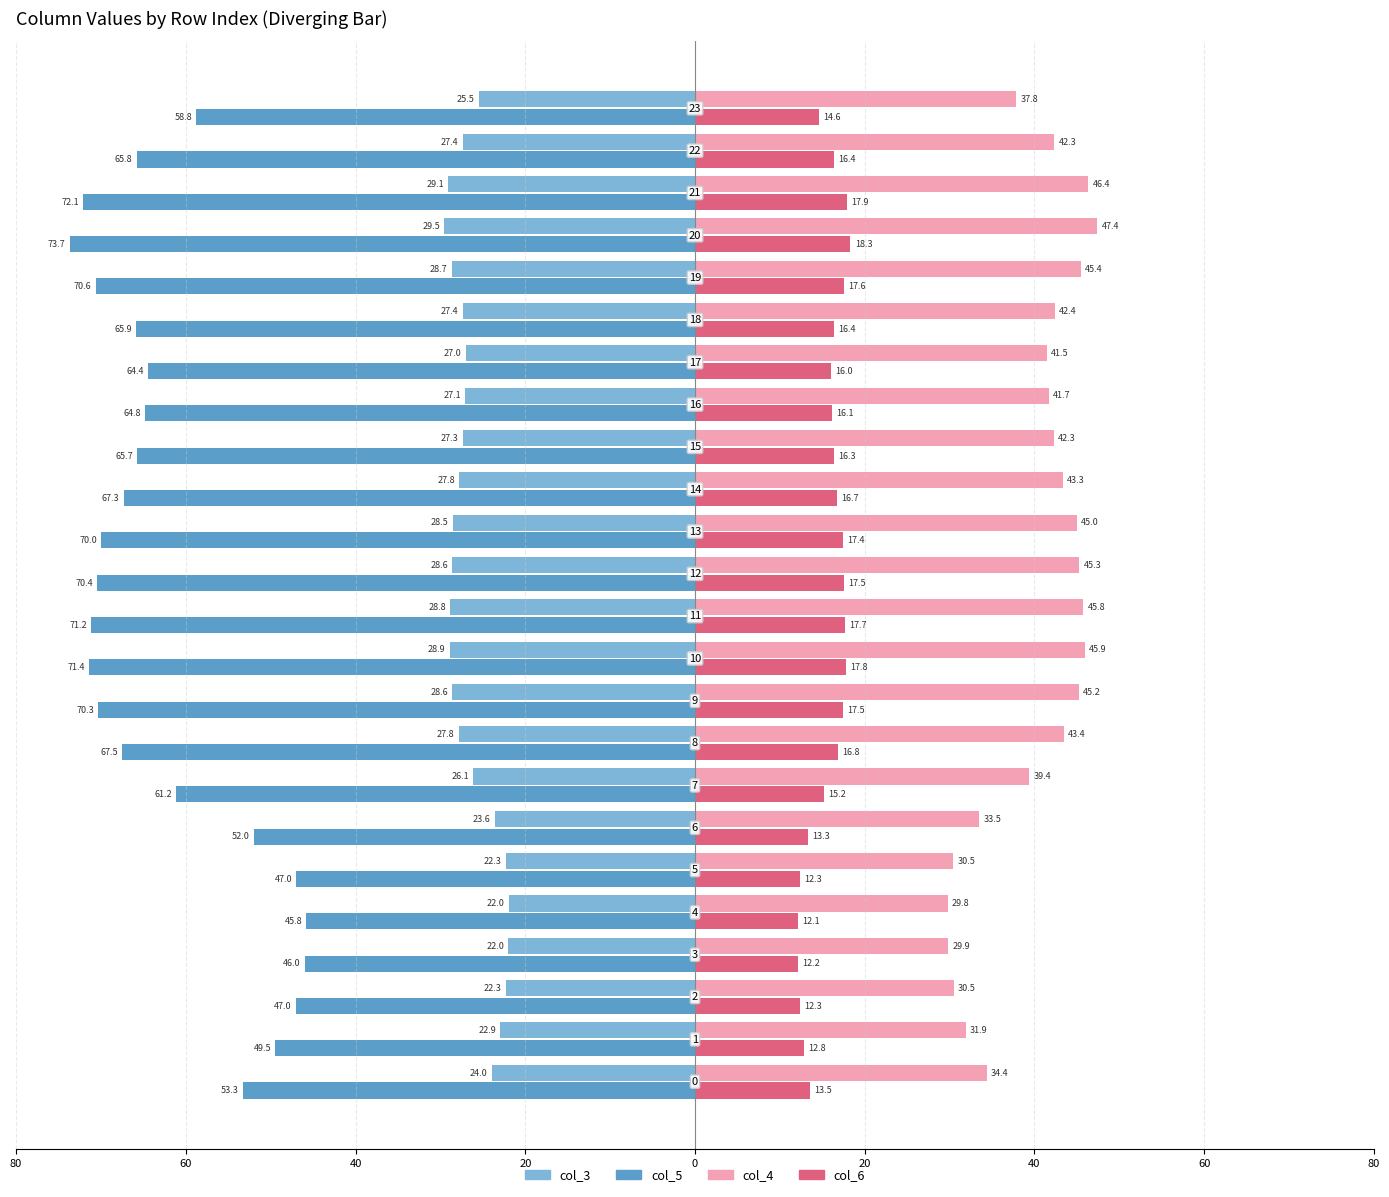

What are all the series names shown in the legend?

col_3, col_5, col_4, col_6